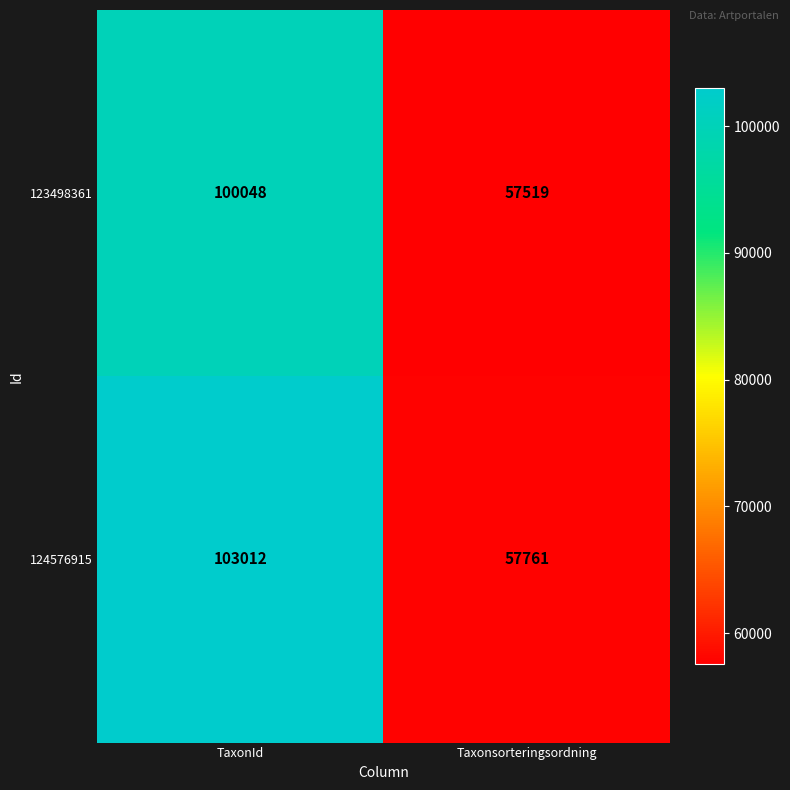

At which category is the sum across all series the highest?

TaxonId